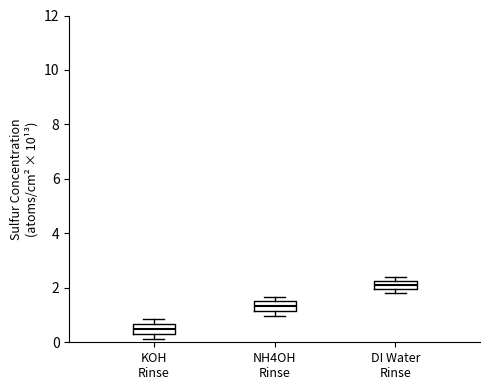

Where is the lower edge of the box for KOH Rinse on the y-axis? The values are not printed on the chart, so give them approximately, as read against the axis.

0.4